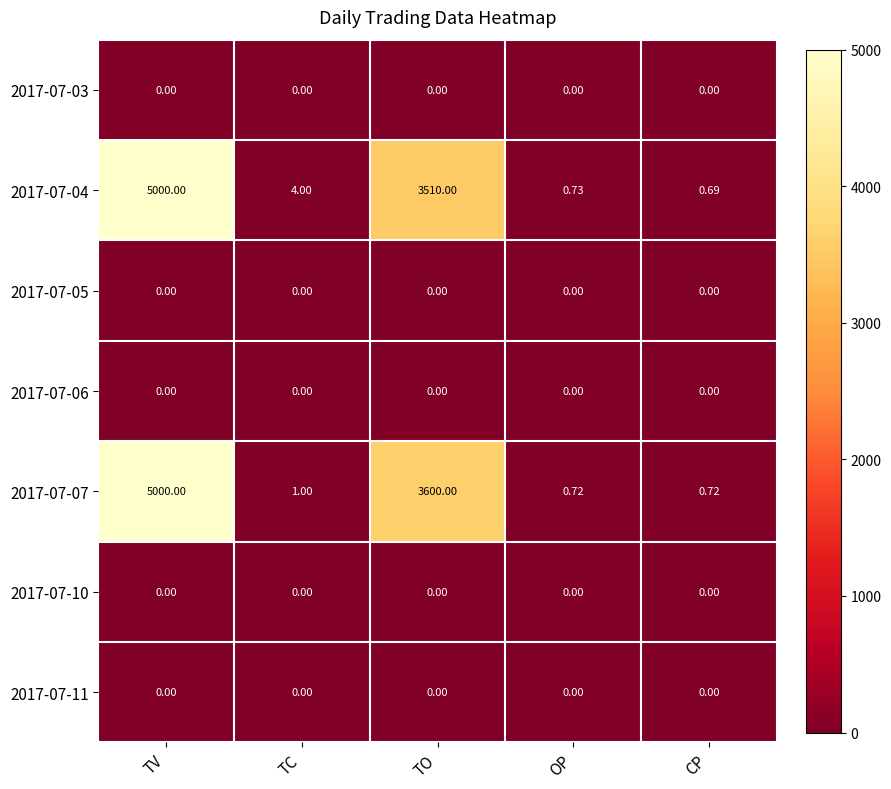

Which label corresponds to the largest value in the chart?

TV